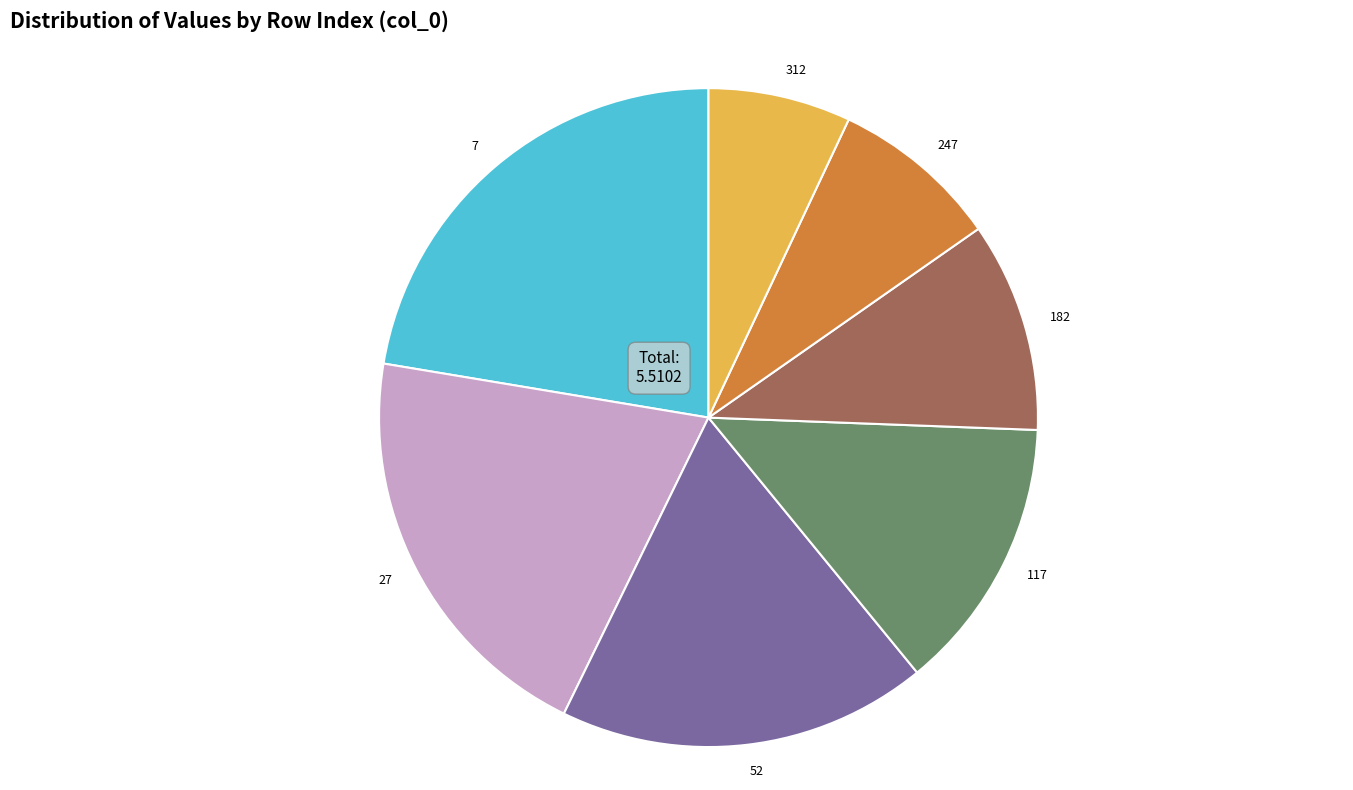

Is there any slice that represents more than half of the pie?

No